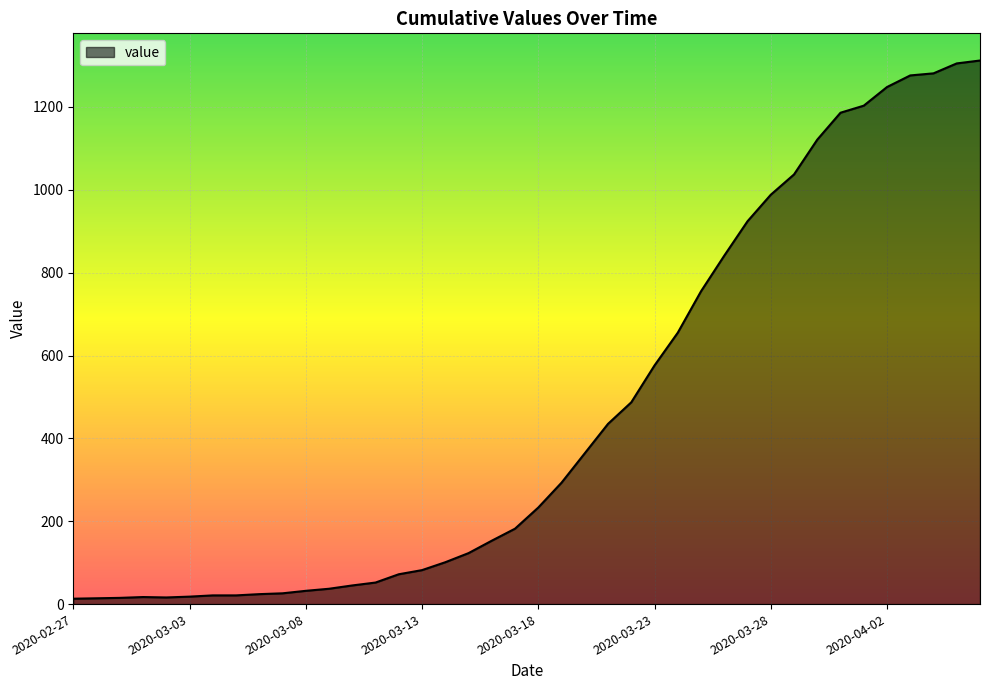

What is the difference between the maximum and minimum values?

1299